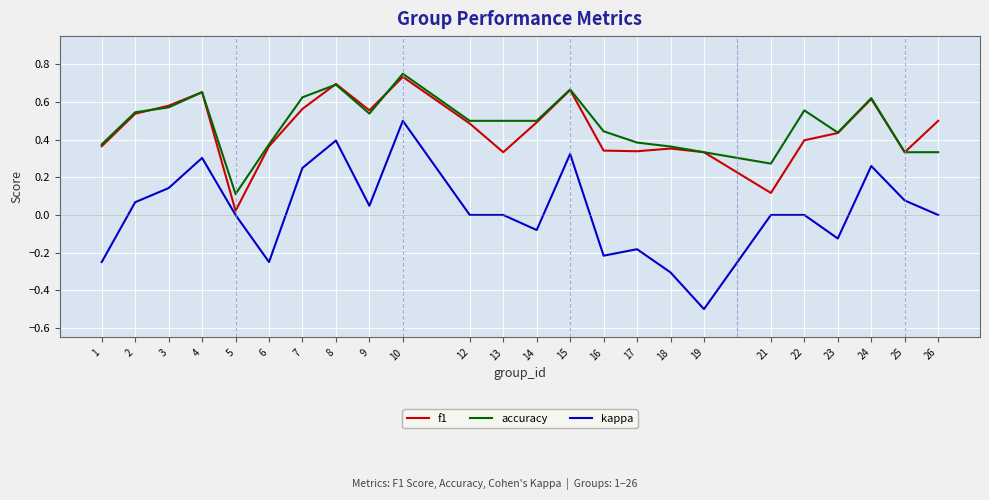

Where is the first local maximum for f1?

4